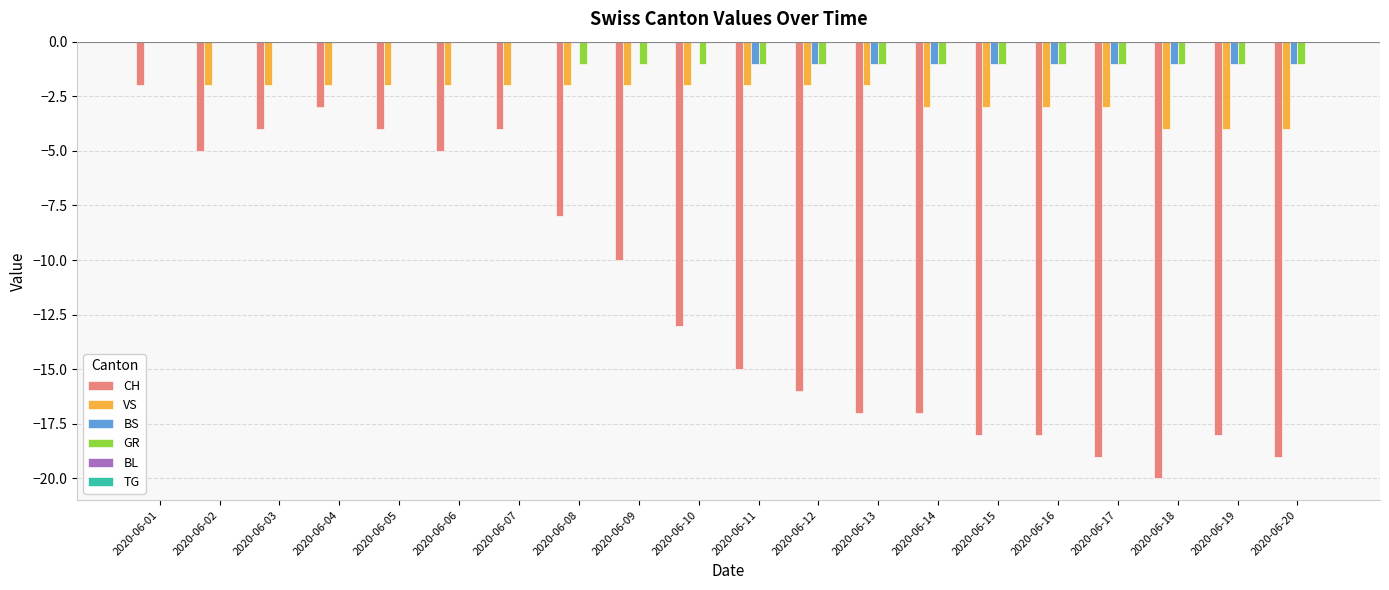

Read the CH value at 2020-06-14, to the nearest 10.

-20